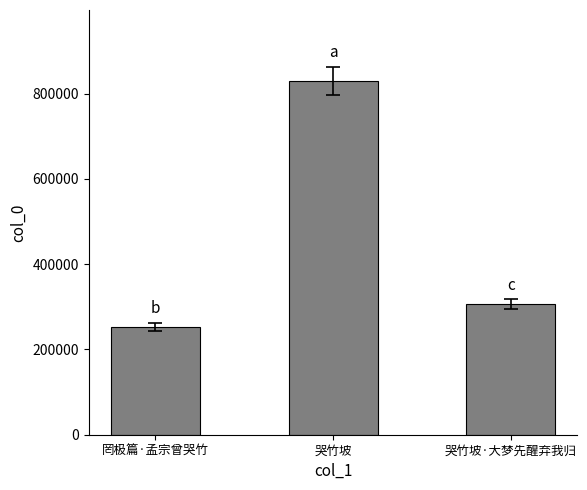

What position from the right is 哭竹坡·大梦先醒弃我归?

1